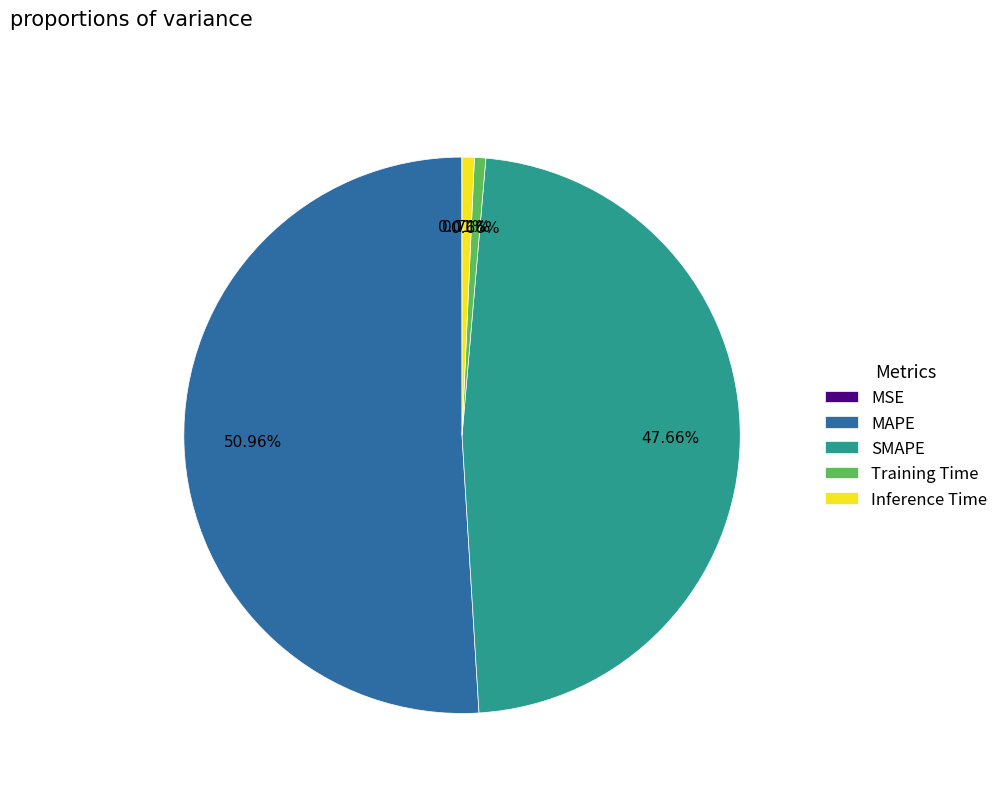

To the nearest percent, what percentage of the pie is MAPE?

51%